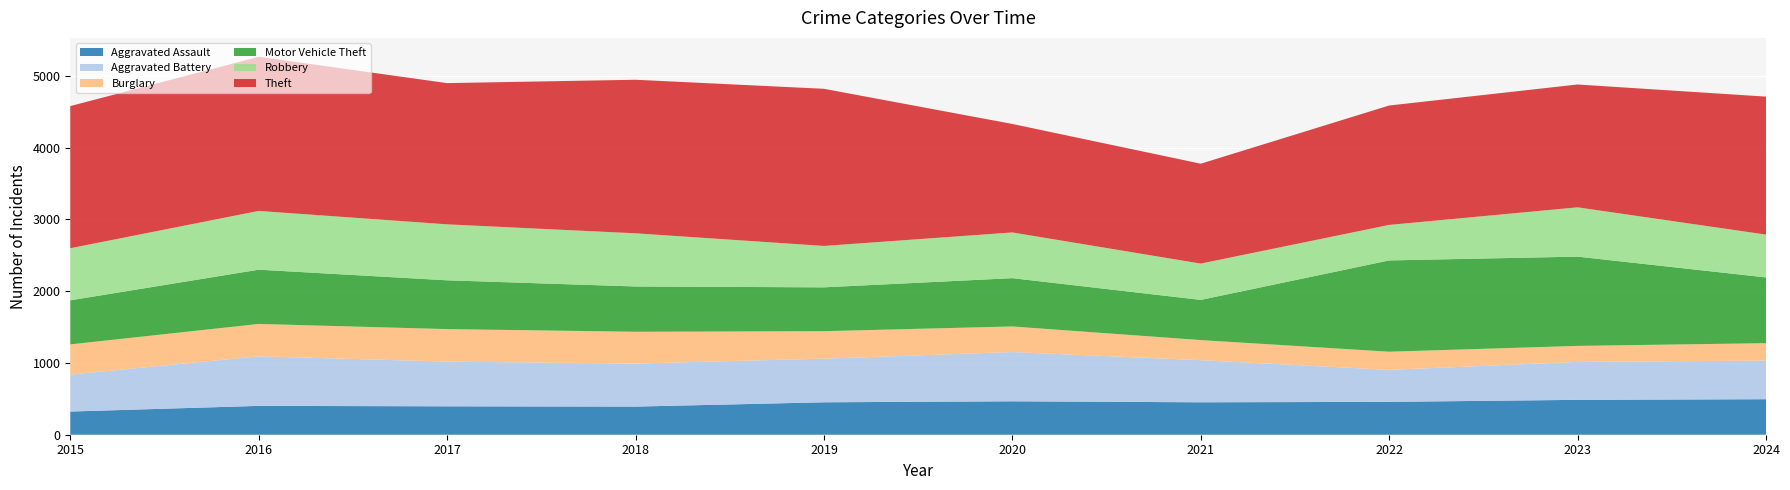

Reading left to right, extract all data points from this chart.

Aggravated Assault: 323	402	396	392	452	466	452	458	486	495
Aggravated Battery: 515	691	623	600	608	686	587	446	529	538
Burglary: 421	451	453	443	383	357	280	253	223	243
Motor Vehicle Theft: 614	756	680	631	611	673	560	1272	1244	916
Robbery: 726	819	780	741	577	637	506	495	687	597
Theft: 1981	2148	1968	2140	2190	1512	1392	1664	1712	1923